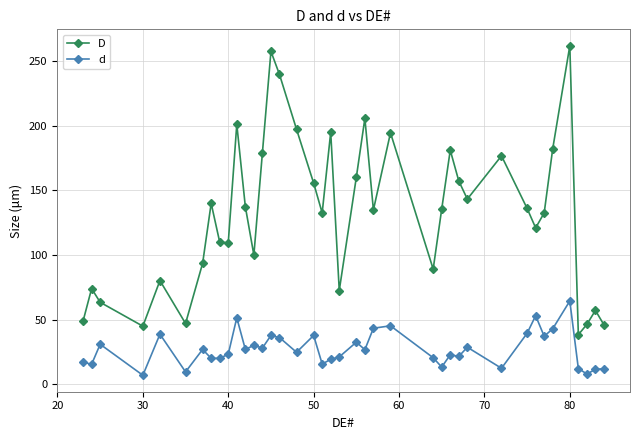

Which series has the widest spread of values?

D